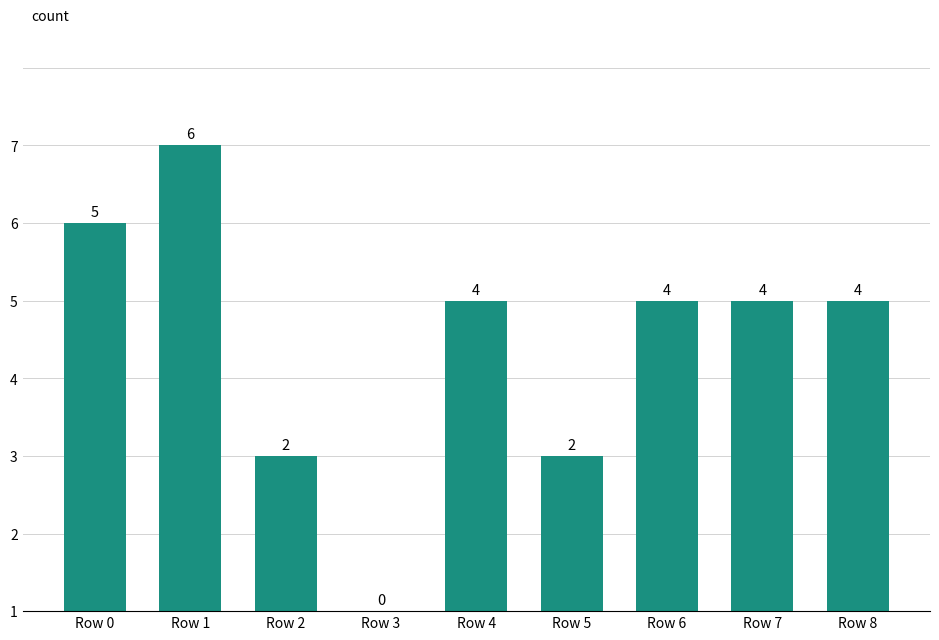

How many values are between 2 and 4?

6